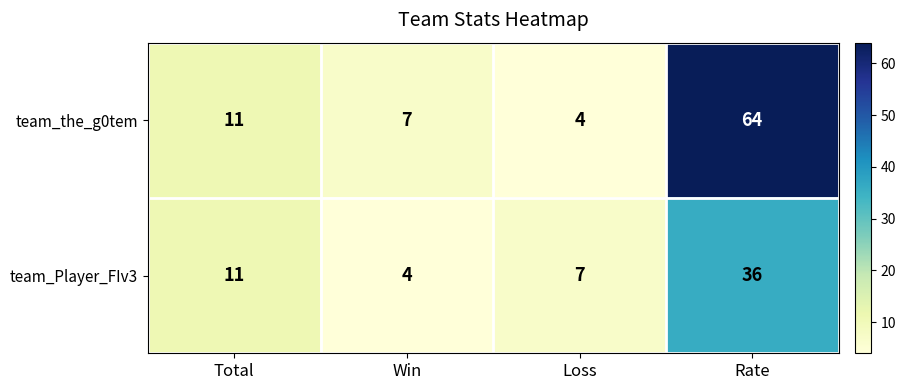

How many categories are shown in the chart?

4